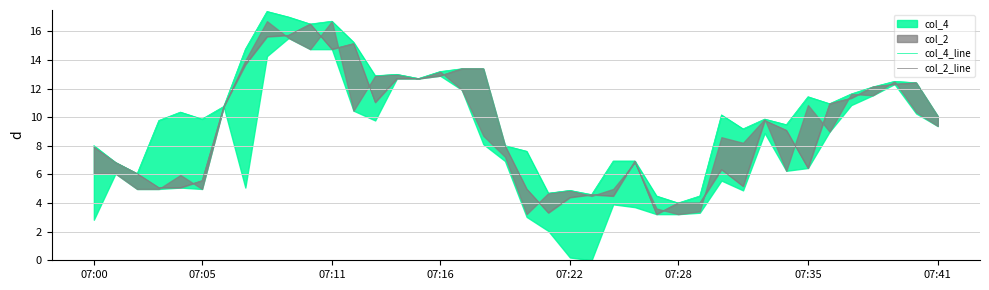

What is the sum of the col_2_line values at 31 and 24?

14.3